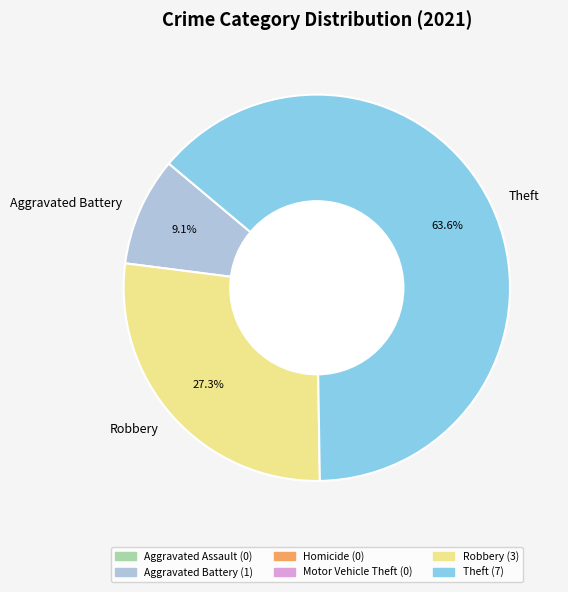

What percentage is the Robbery slice, to the nearest percent?

27%